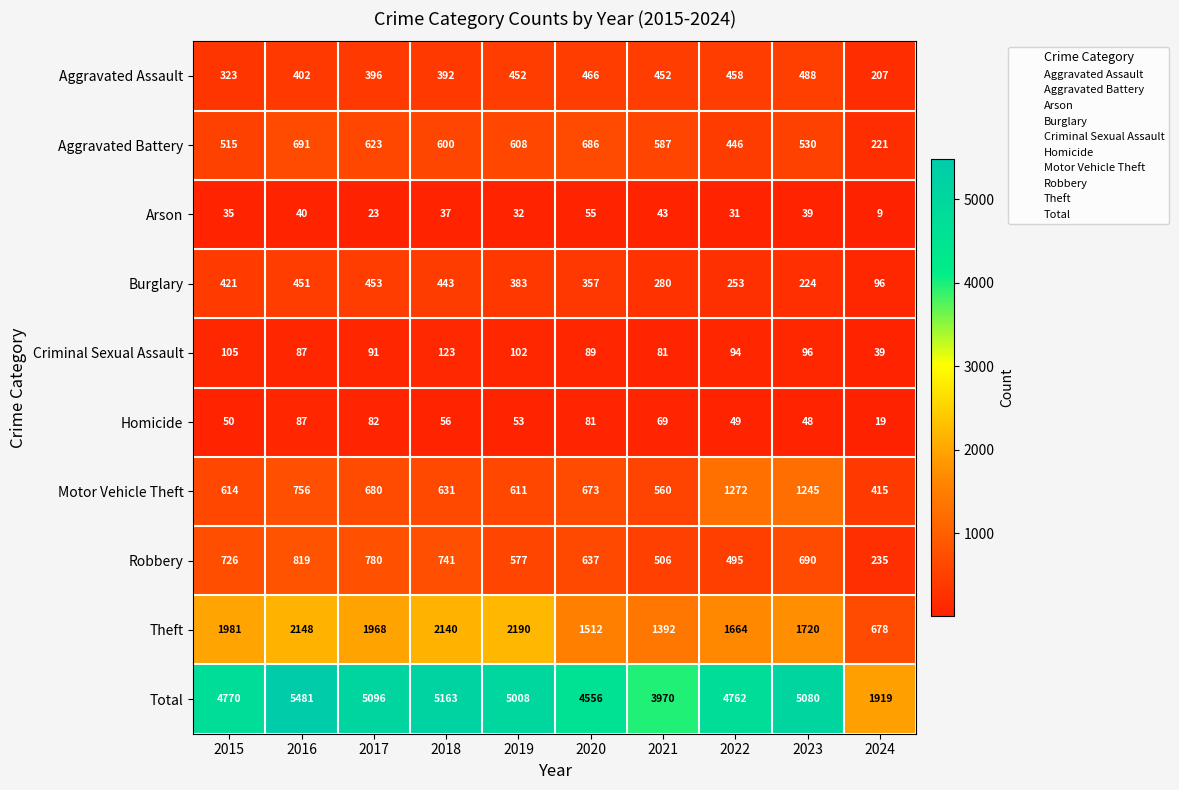

Is it true that Robbery equals 1203 at 2016?

False